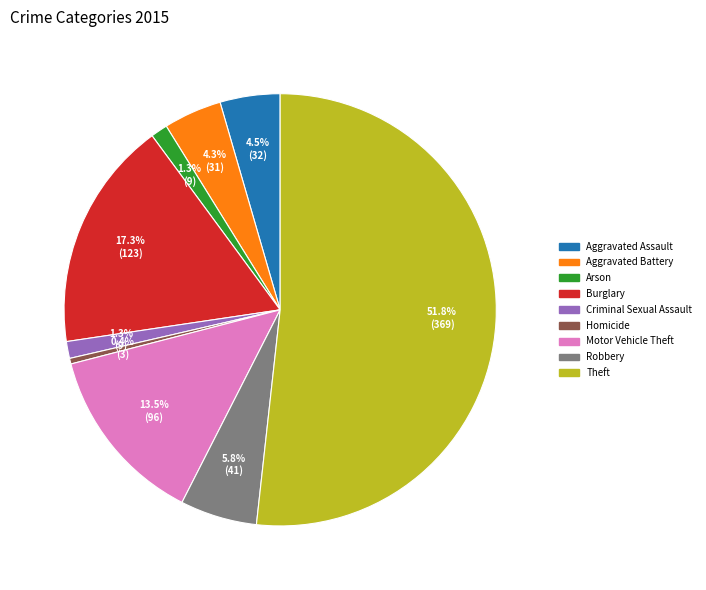

Which slice is the largest?

Theft